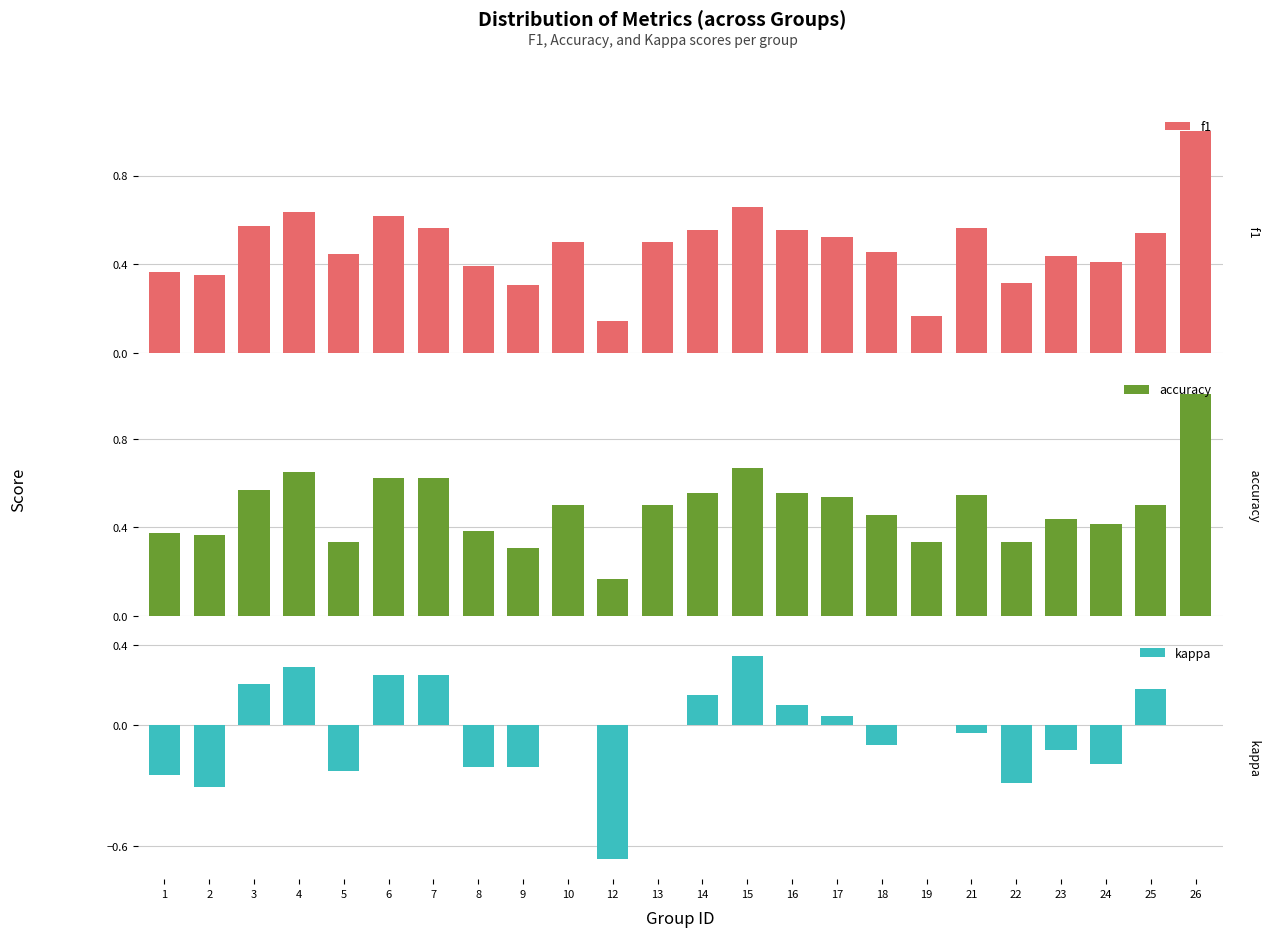

List the labels in order of kappa value, largest first.

15, 4, 6, 7, 3, 25, 14, 16, 17, 10, 13, 19, 26, 21, 18, 23, 24, 9, 8, 5, 1, 22, 2, 12